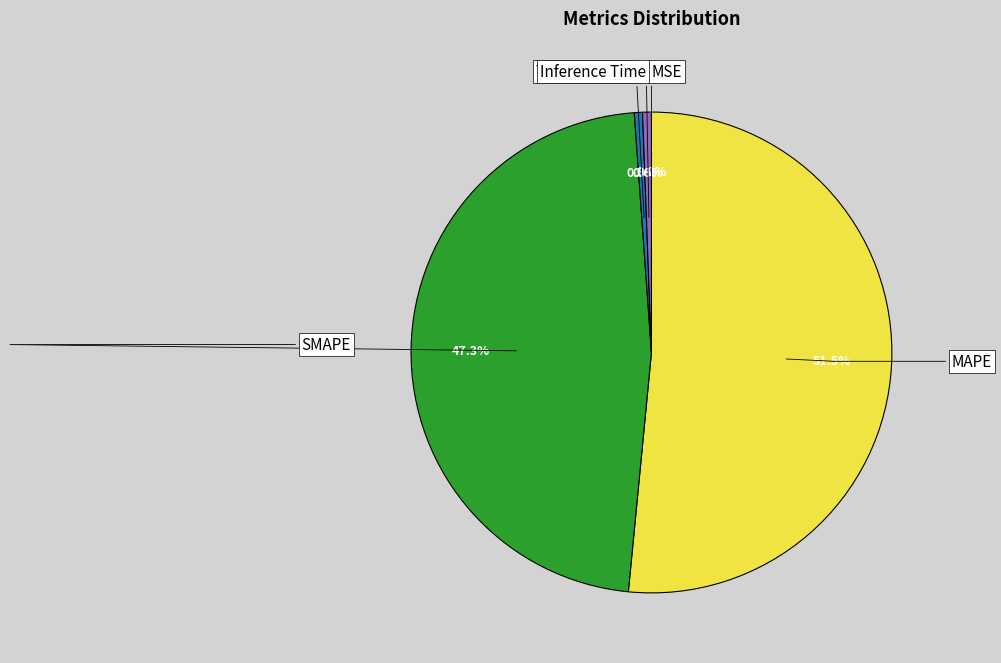

What is the largest slice in the pie chart?

MAPE